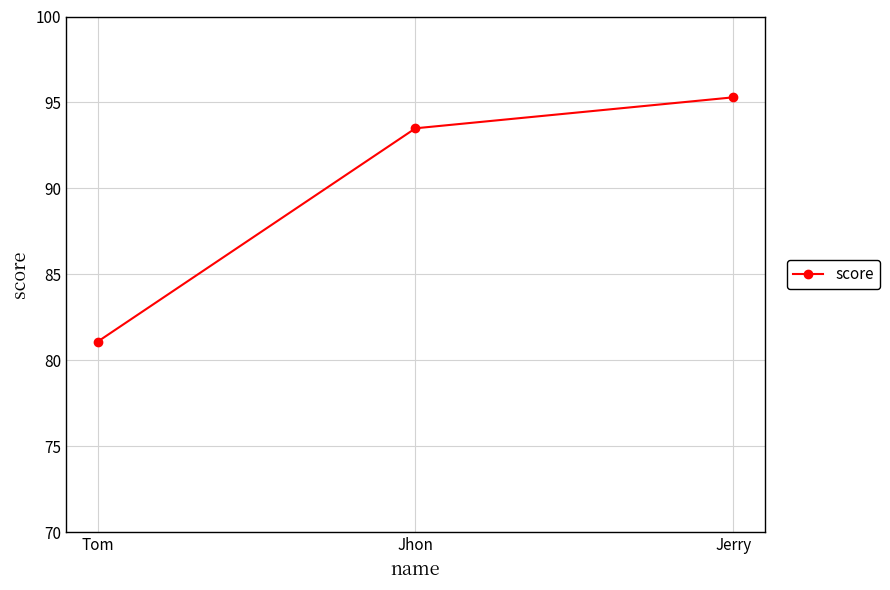

At which category does the chart reach its peak across all series?

Jerry